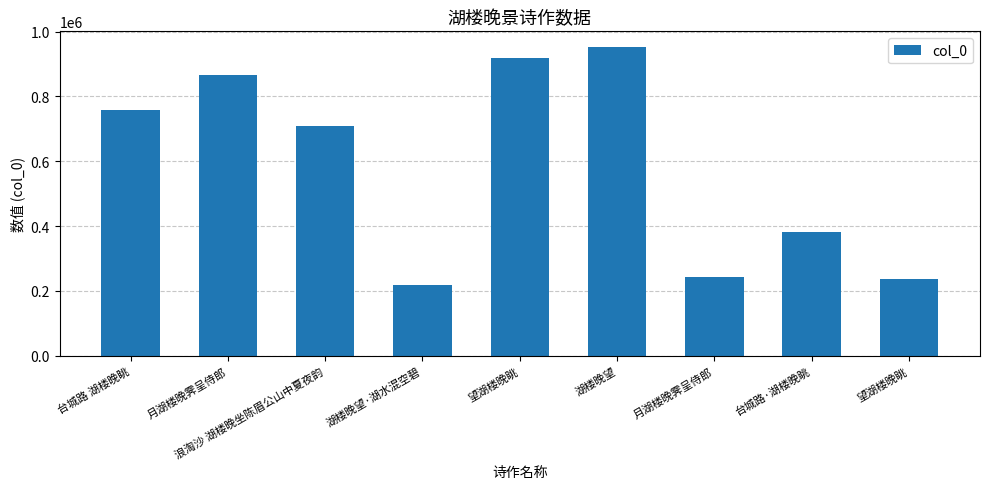

How many bars are there in total?

9